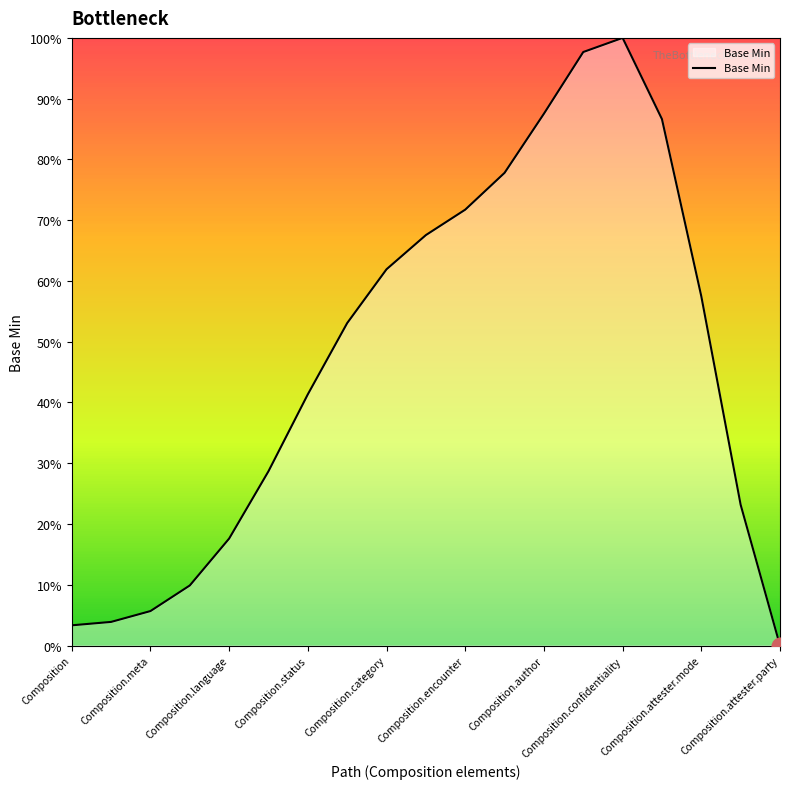

Does the chart have visible grid lines?

No